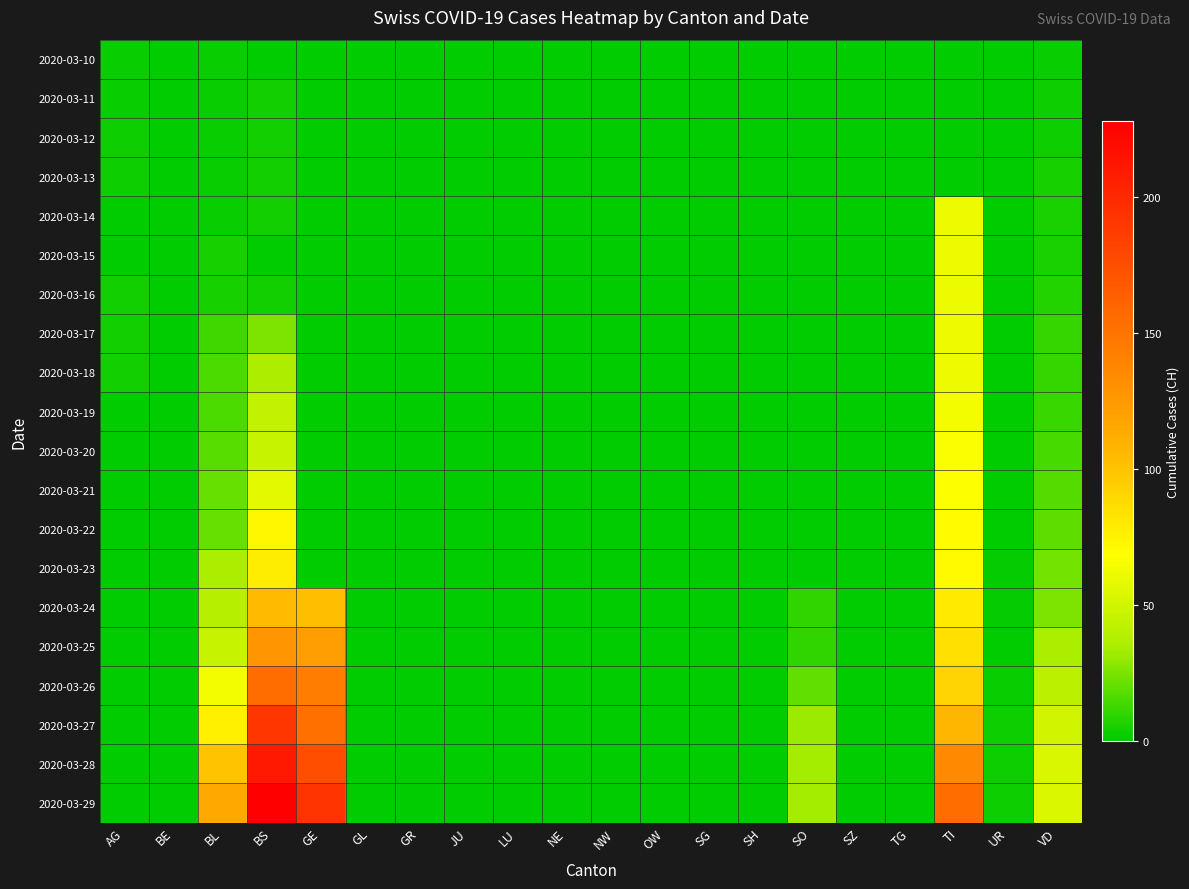

Reading left to right, what are all the values shown in this chart?

2020-03-10: AG=2	BE=0	BL=2	BS=0	GE=0	GL=0	GR=0	JU=0	LU=0	NE=0	NW=0	OW=0	SG=0	SH=0	SO=0	SZ=0	TG=0	TI=0	UR=0	VD=2
2020-03-11: AG=2	BE=0	BL=2	BS=4	GE=0	GL=0	GR=0	JU=0	LU=0	NE=0	NW=0	OW=0	SG=0	SH=0	SO=0	SZ=0	TG=0	TI=0	UR=0	VD=3
2020-03-12: AG=3	BE=0	BL=2	BS=4	GE=0	GL=0	GR=0	JU=0	LU=0	NE=0	NW=0	OW=0	SG=0	SH=0	SO=0	SZ=0	TG=0	TI=0	UR=0	VD=3
2020-03-13: AG=3	BE=0	BL=2	BS=4	GE=0	GL=0	GR=0	JU=0	LU=0	NE=0	NW=0	OW=0	SG=0	SH=0	SO=0	SZ=0	TG=0	TI=0	UR=0	VD=5
2020-03-14: AG=0	BE=0	BL=2	BS=4	GE=0	GL=0	GR=0	JU=0	LU=0	NE=0	NW=0	OW=0	SG=0	SH=0	SO=0	SZ=0	TG=0	TI=61	UR=0	VD=6
2020-03-15: AG=0	BE=0	BL=5	BS=0	GE=0	GL=0	GR=0	JU=0	LU=0	NE=0	NW=0	OW=0	SG=0	SH=0	SO=0	SZ=0	TG=0	TI=61	UR=0	VD=6
2020-03-16: AG=4	BE=0	BL=5	BS=4	GE=0	GL=0	GR=0	JU=0	LU=0	NE=0	NW=0	OW=0	SG=0	SH=0	SO=0	SZ=0	TG=0	TI=61	UR=0	VD=8
2020-03-17: AG=4	BE=0	BL=13	BS=25	GE=0	GL=0	GR=0	JU=0	LU=0	NE=0	NW=0	OW=0	SG=0	SH=0	SO=0	SZ=0	TG=0	TI=62	UR=0	VD=11
2020-03-18: AG=4	BE=0	BL=16	BS=36	GE=0	GL=0	GR=0	JU=0	LU=0	NE=0	NW=0	OW=0	SG=0	SH=0	SO=0	SZ=0	TG=0	TI=62	UR=0	VD=11
2020-03-19: AG=0	BE=0	BL=16	BS=44	GE=0	GL=0	GR=0	JU=0	LU=0	NE=0	NW=0	OW=0	SG=0	SH=0	SO=0	SZ=0	TG=0	TI=65	UR=0	VD=12
2020-03-20: AG=0	BE=0	BL=18	BS=46	GE=0	GL=0	GR=0	JU=0	LU=0	NE=0	NW=0	OW=0	SG=0	SH=0	SO=0	SZ=0	TG=0	TI=67	UR=0	VD=15
2020-03-21: AG=0	BE=0	BL=21	BS=57	GE=0	GL=0	GR=0	JU=0	LU=0	NE=0	NW=0	OW=0	SG=0	SH=0	SO=0	SZ=0	TG=0	TI=68	UR=0	VD=17
2020-03-22: AG=0	BE=0	BL=21	BS=73	GE=0	GL=0	GR=0	JU=0	LU=0	NE=0	NW=0	OW=0	SG=0	SH=0	SO=0	SZ=0	TG=0	TI=70	UR=0	VD=19
2020-03-23: AG=0	BE=0	BL=35	BS=78	GE=0	GL=0	GR=0	JU=0	LU=0	NE=0	NW=0	OW=0	SG=0	SH=0	SO=0	SZ=0	TG=0	TI=71	UR=1	VD=24
2020-03-24: AG=0	BE=0	BL=40	BS=105	GE=103	GL=0	GR=0	JU=0	LU=0	NE=0	NW=0	OW=0	SG=0	SH=0	SO=10	SZ=0	TG=0	TI=80	UR=1	VD=25
2020-03-25: AG=0	BE=0	BL=46	BS=128	GE=122	GL=0	GR=0	JU=0	LU=0	NE=0	NW=0	OW=0	SG=0	SH=0	SO=10	SZ=0	TG=0	TI=85	UR=0	VD=35
2020-03-26: AG=0	BE=0	BL=65	BS=155	GE=144	GL=0	GR=0	JU=0	LU=0	NE=0	NW=0	OW=0	SG=0	SH=0	SO=20	SZ=0	TG=0	TI=91	UR=2	VD=41
2020-03-27: AG=0	BE=0	BL=76	BS=191	GE=153	GL=0	GR=0	JU=0	LU=0	NE=0	NW=0	OW=0	SG=0	SH=0	SO=32	SZ=0	TG=0	TI=107	UR=3	VD=50
2020-03-28: AG=0	BE=0	BL=100	BS=211	GE=175	GL=0	GR=0	JU=0	LU=0	NE=0	NW=0	OW=0	SG=0	SH=0	SO=33	SZ=0	TG=0	TI=136	UR=3	VD=53
2020-03-29: AG=0	BE=0	BL=115	BS=228	GE=193	GL=0	GR=0	JU=0	LU=0	NE=0	NW=0	OW=0	SG=0	SH=0	SO=33	SZ=0	TG=0	TI=155	UR=3	VD=54